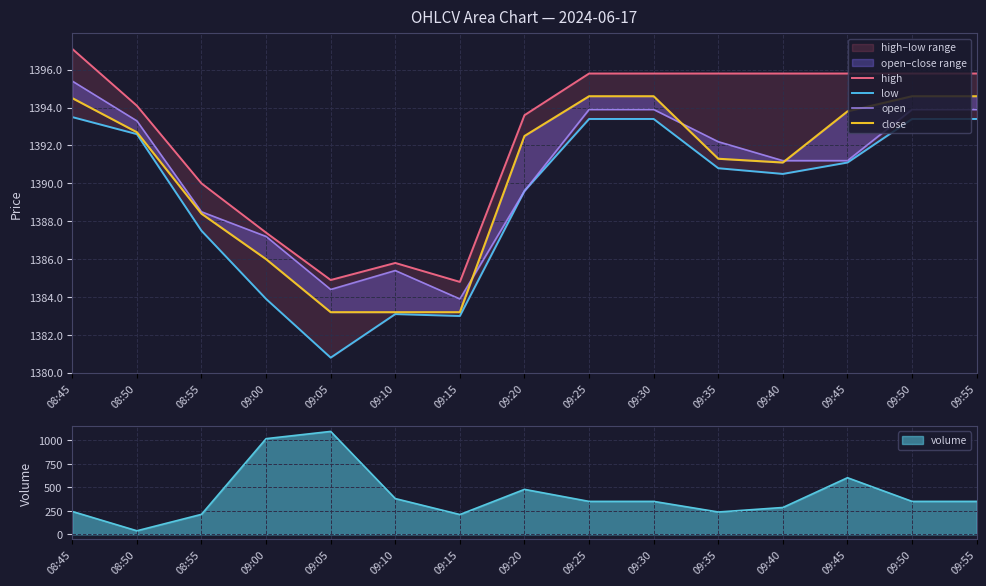

Rank the series at 09:20 from highest to lowest value.

high, close, low, open